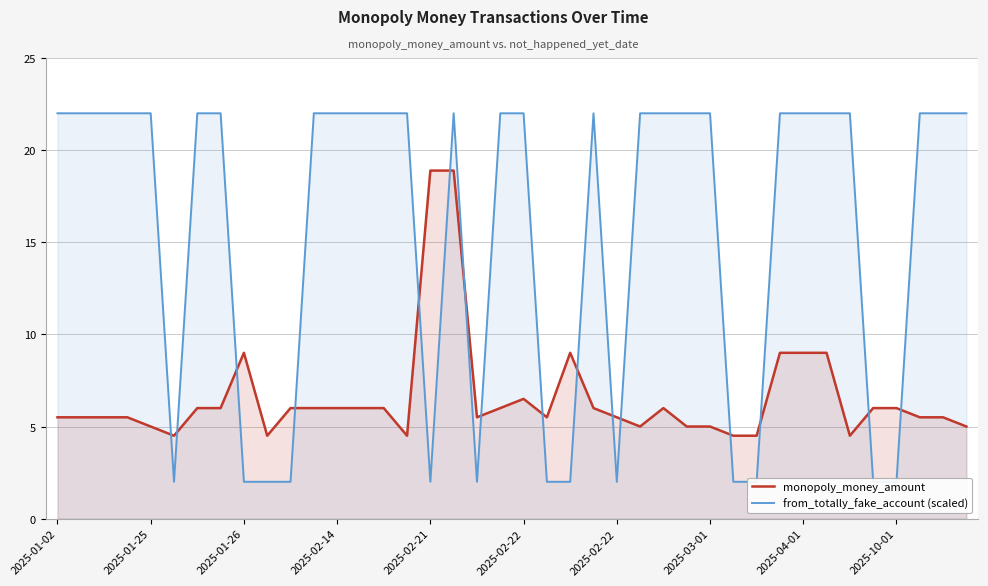

Which series has the largest total across all categories?

from_totally_fake_account (scaled)